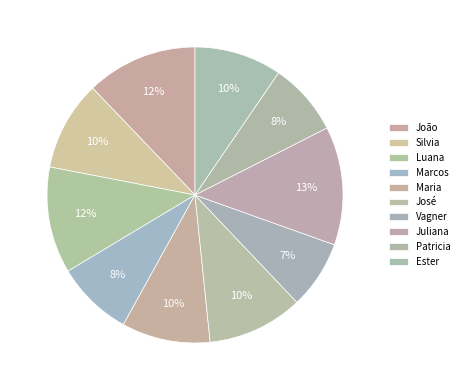

Count the number of slices in the pie.

10